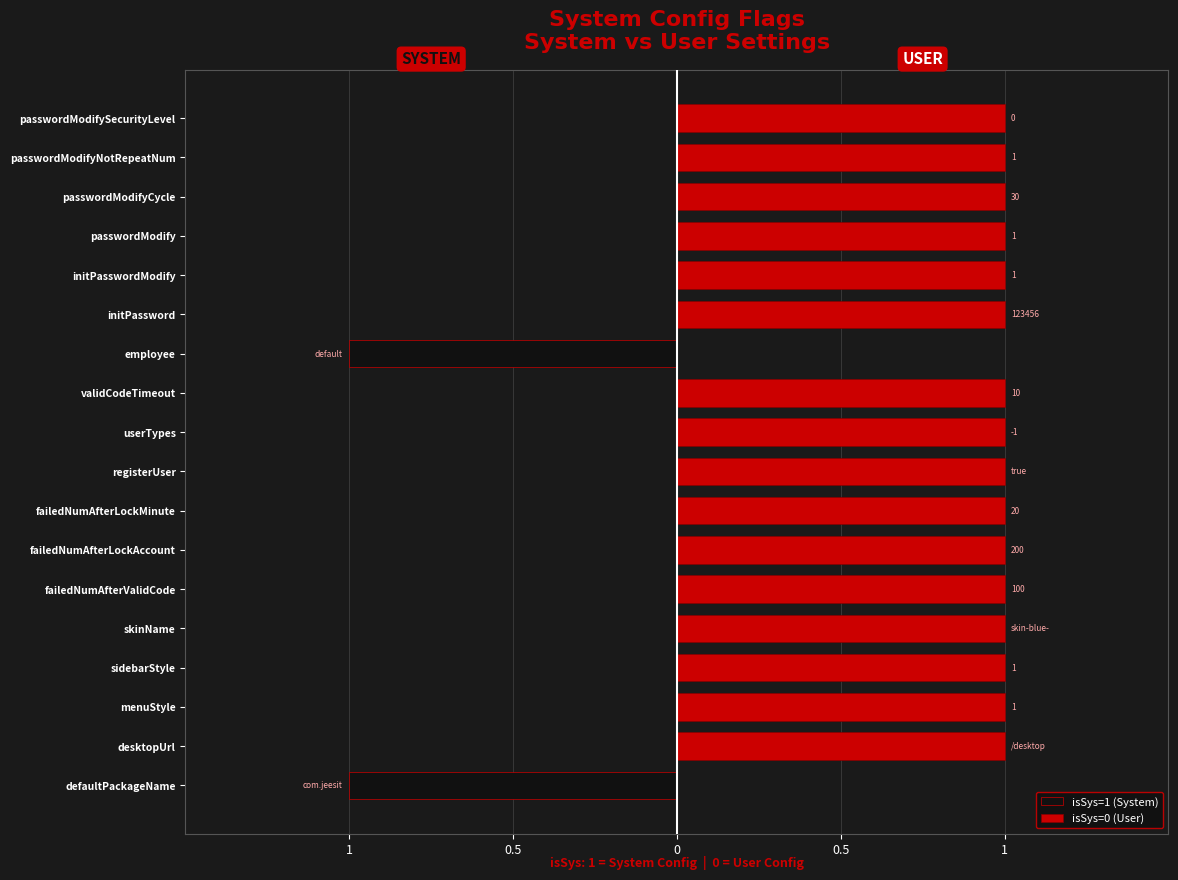

Which series changed the most between defaultPackageName and desktopUrl?

isSys=1 (System)